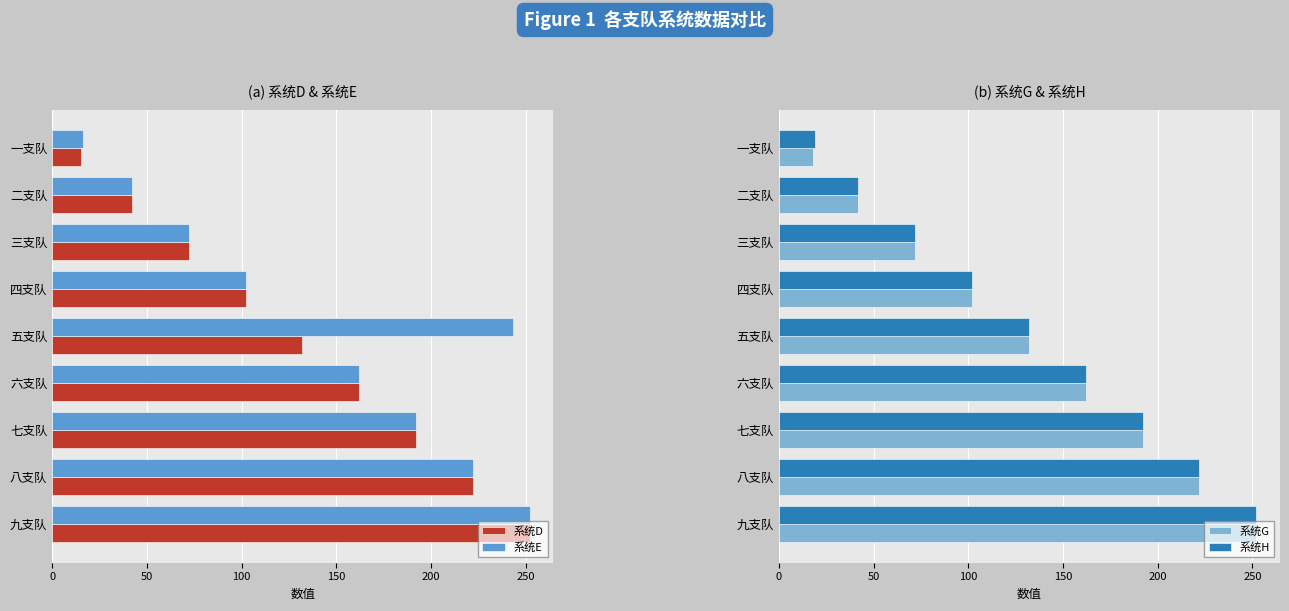

Which series has the widest spread of values?

系统D